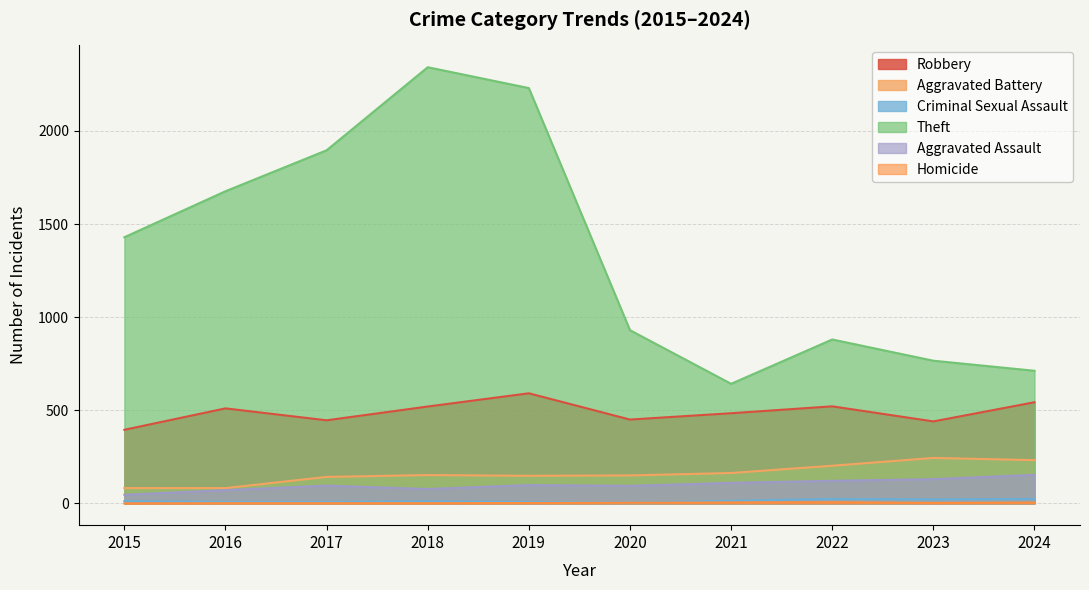

What is the value of the Theft point at the 8th from the left?

880